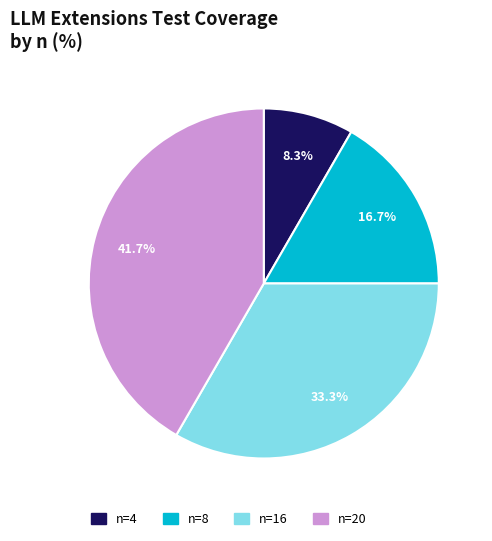

To the nearest percent, what portion does n=16 represent?

33%